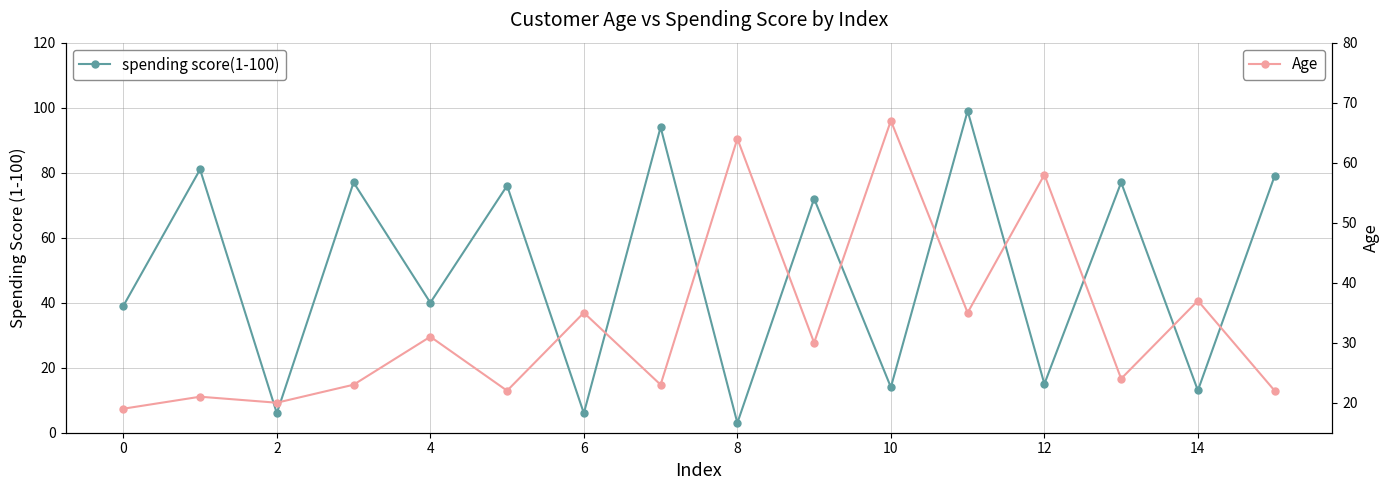

What is the minimum value shown in the chart?

3